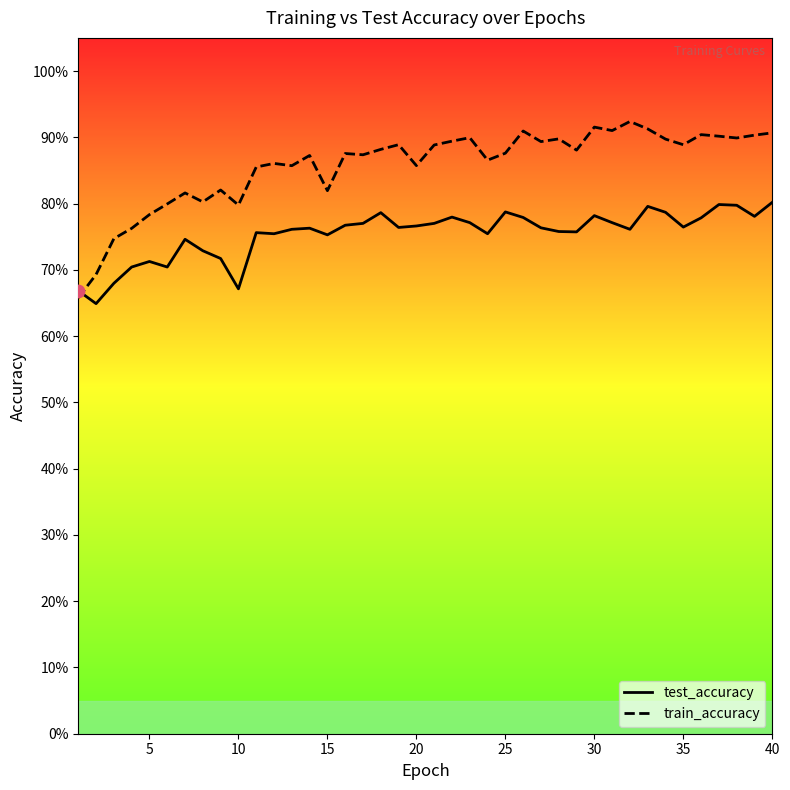

Which series reaches the minimum Y coordinate?

test_accuracy